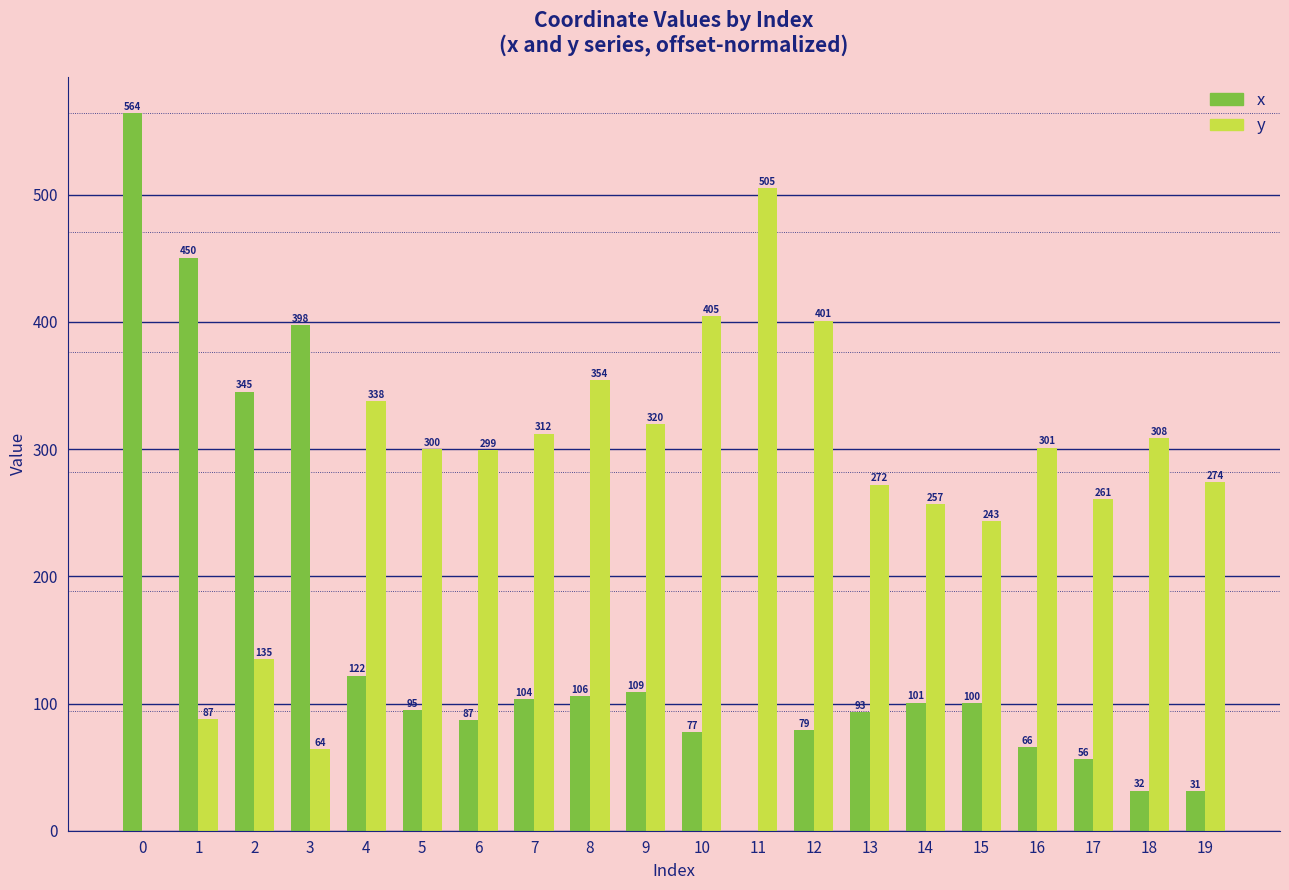

Which series has the largest total across all categories?

y